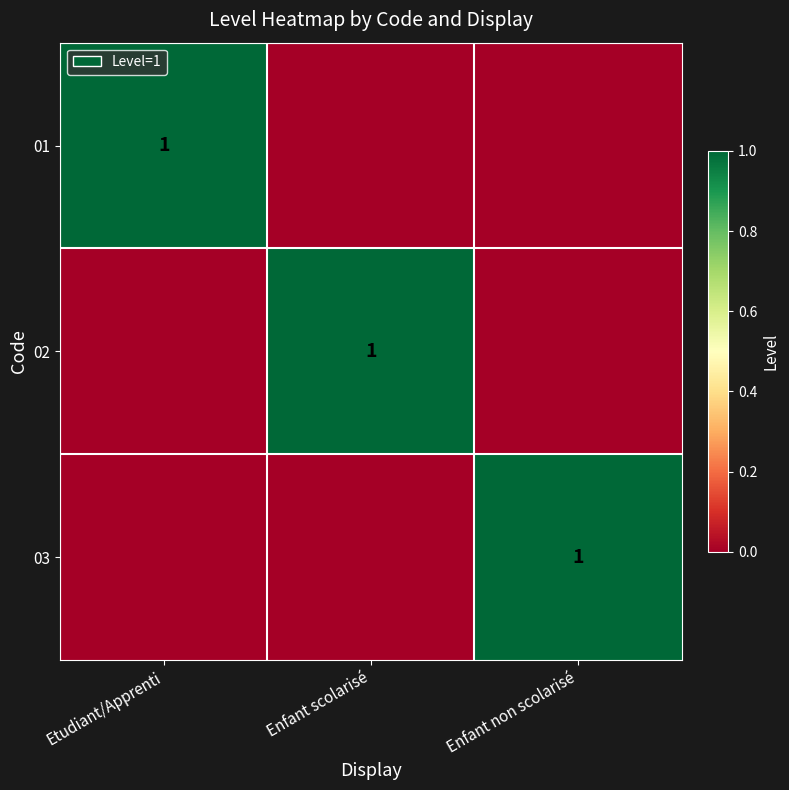

Between Enfant scolarisé and Enfant non scolarisé, which is larger?

Enfant scolarisé